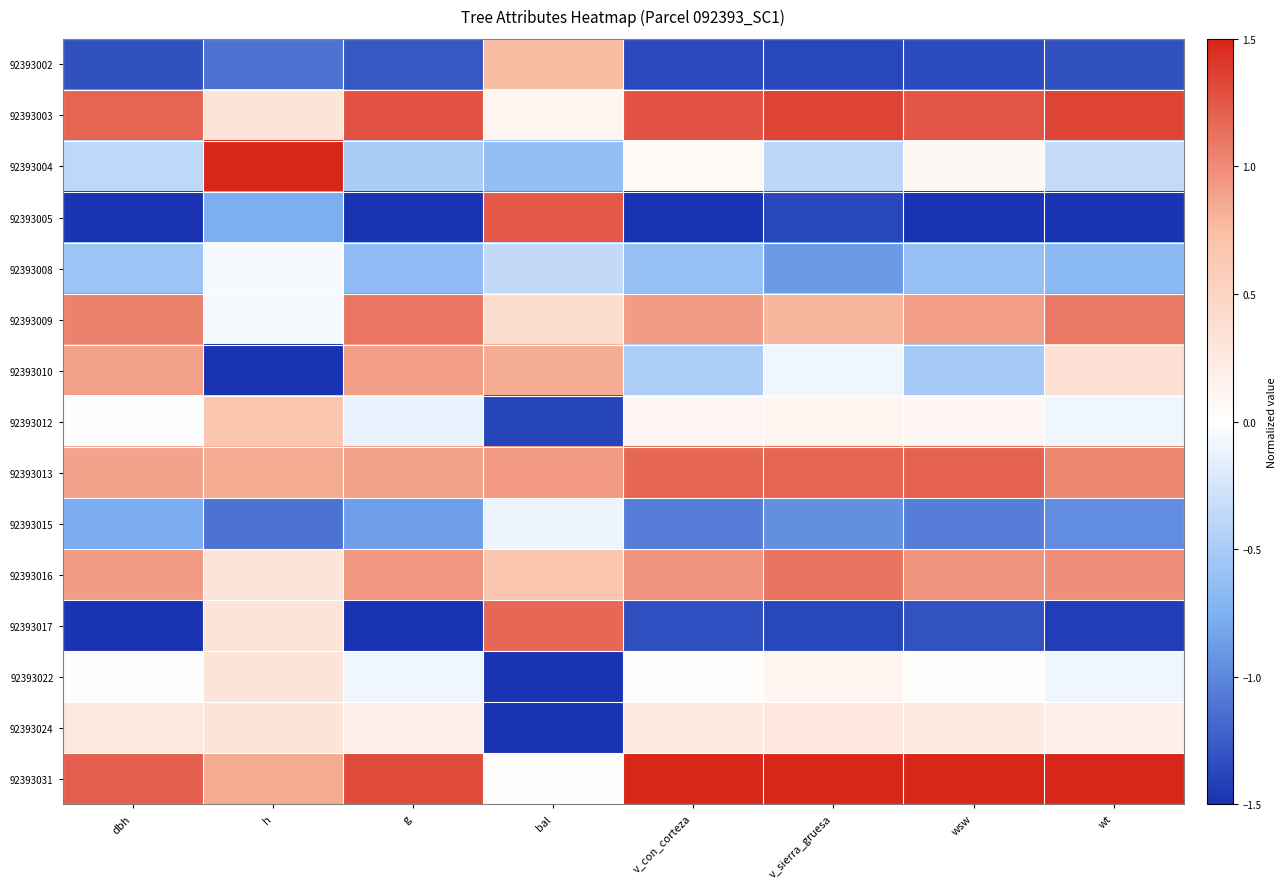

Reading left to right, transcribe all the data shown in this chart.

92393002: dbh=-1.3	h=-1.1	g=-1.3	bal=0.8	v_con_corteza=-1.4	v_sierra_gruesa=-1.4	wsw=-1.4	wt=-1.3
92393003: dbh=1.2	h=0.3	g=1.3	bal=0.1	v_con_corteza=1.3	v_sierra_gruesa=1.4	wsw=1.3	wt=1.3
92393004: dbh=-0.4	h=1.7	g=-0.5	bal=-0.6	v_con_corteza=0.1	v_sierra_gruesa=-0.4	wsw=0.1	wt=-0.3
92393005: dbh=-1.7	h=-0.8	g=-1.6	bal=1.2	v_con_corteza=-1.5	v_sierra_gruesa=-1.4	wsw=-1.5	wt=-1.5
92393008: dbh=-0.6	h=-0.0	g=-0.7	bal=-0.4	v_con_corteza=-0.6	v_sierra_gruesa=-0.9	wsw=-0.6	wt=-0.7
92393009: dbh=1.1	h=-0.0	g=1.1	bal=0.4	v_con_corteza=0.9	v_sierra_gruesa=0.8	wsw=0.9	wt=1.1
92393010: dbh=0.9	h=-2.6	g=0.9	bal=0.8	v_con_corteza=-0.5	v_sierra_gruesa=-0.1	wsw=-0.5	wt=0.4
92393012: dbh=-0.0	h=0.7	g=-0.1	bal=-1.4	v_con_corteza=0.1	v_sierra_gruesa=0.1	wsw=0.1	wt=-0.1
92393013: dbh=0.9	h=0.8	g=0.9	bal=0.9	v_con_corteza=1.2	v_sierra_gruesa=1.2	wsw=1.2	wt=1.0
92393015: dbh=-0.8	h=-1.1	g=-0.9	bal=-0.1	v_con_corteza=-1.0	v_sierra_gruesa=-1.0	wsw=-1.0	wt=-1.0
92393016: dbh=0.9	h=0.3	g=0.9	bal=0.7	v_con_corteza=1.0	v_sierra_gruesa=1.1	wsw=1.0	wt=1.0
92393017: dbh=-1.7	h=0.3	g=-1.5	bal=1.2	v_con_corteza=-1.3	v_sierra_gruesa=-1.4	wsw=-1.3	wt=-1.4
92393022: dbh=0.0	h=0.3	g=-0.1	bal=-1.6	v_con_corteza=0.0	v_sierra_gruesa=0.1	wsw=0.0	wt=-0.1
92393024: dbh=0.3	h=0.3	g=0.2	bal=-2.1	v_con_corteza=0.3	v_sierra_gruesa=0.3	wsw=0.2	wt=0.2
92393031: dbh=1.2	h=0.8	g=1.3	bal=0.0	v_con_corteza=1.6	v_sierra_gruesa=1.5	wsw=1.6	wt=1.5